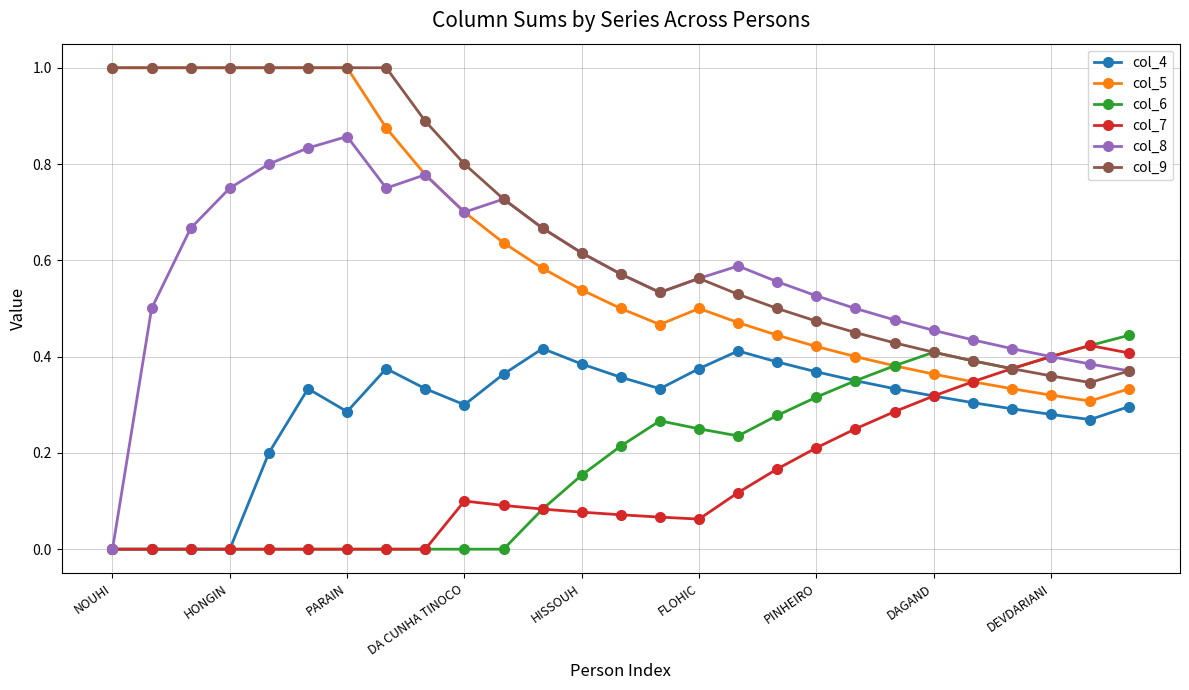

What is the value of the col_9 point at the 6th from the left?

1.0